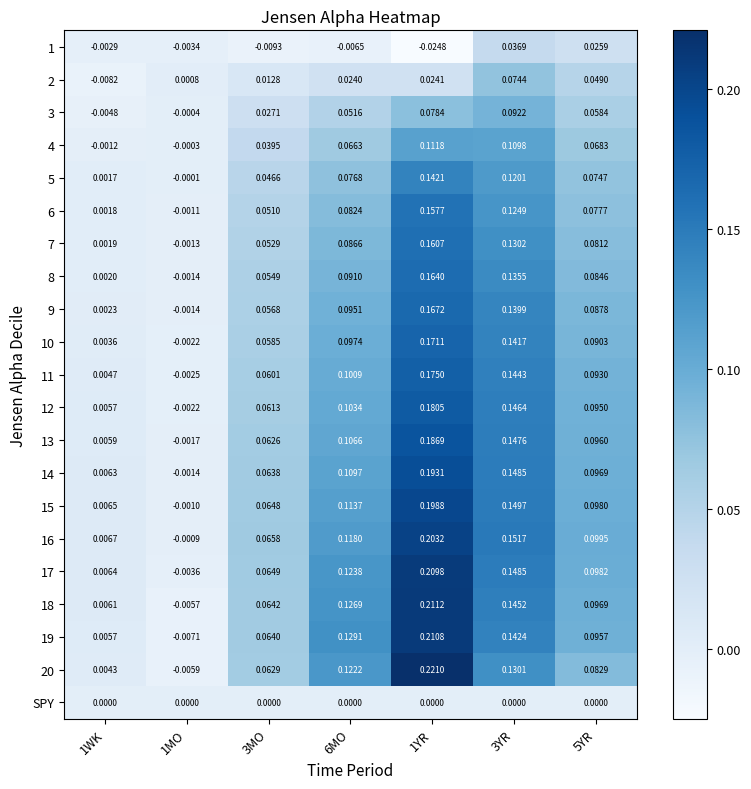

Which series has the largest total across all categories?

17